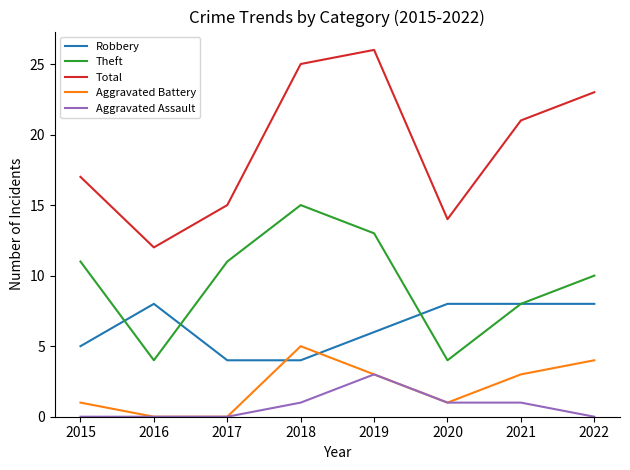

How many Robbery values are between 5 and 8?

6